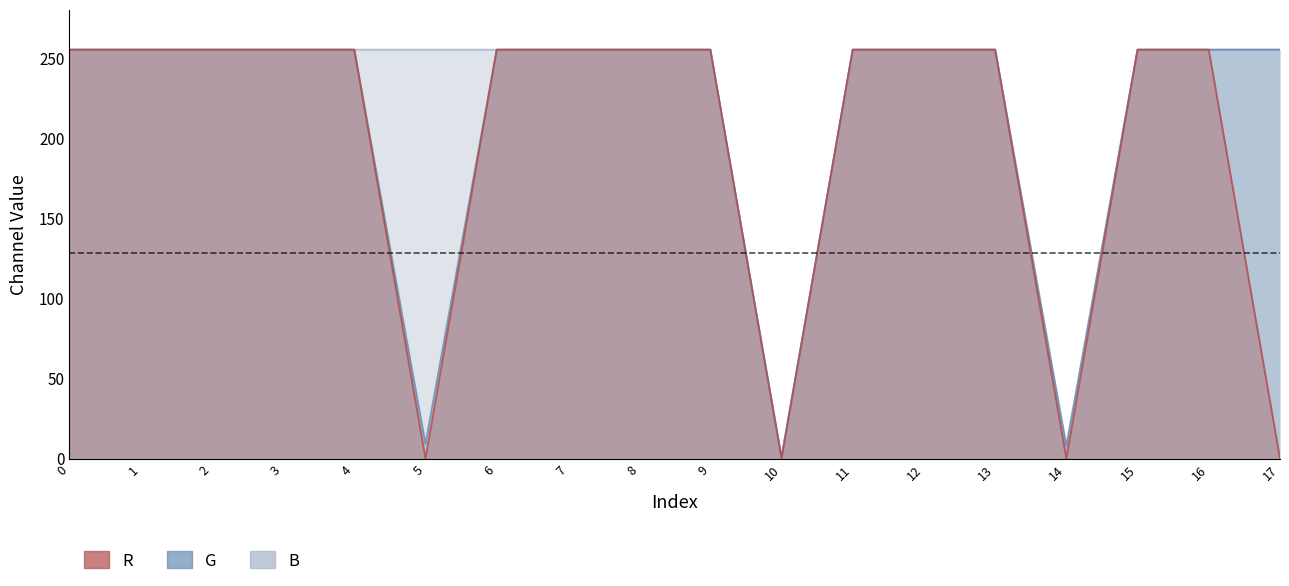

What is the difference between the highest and lowest values at 17?

255